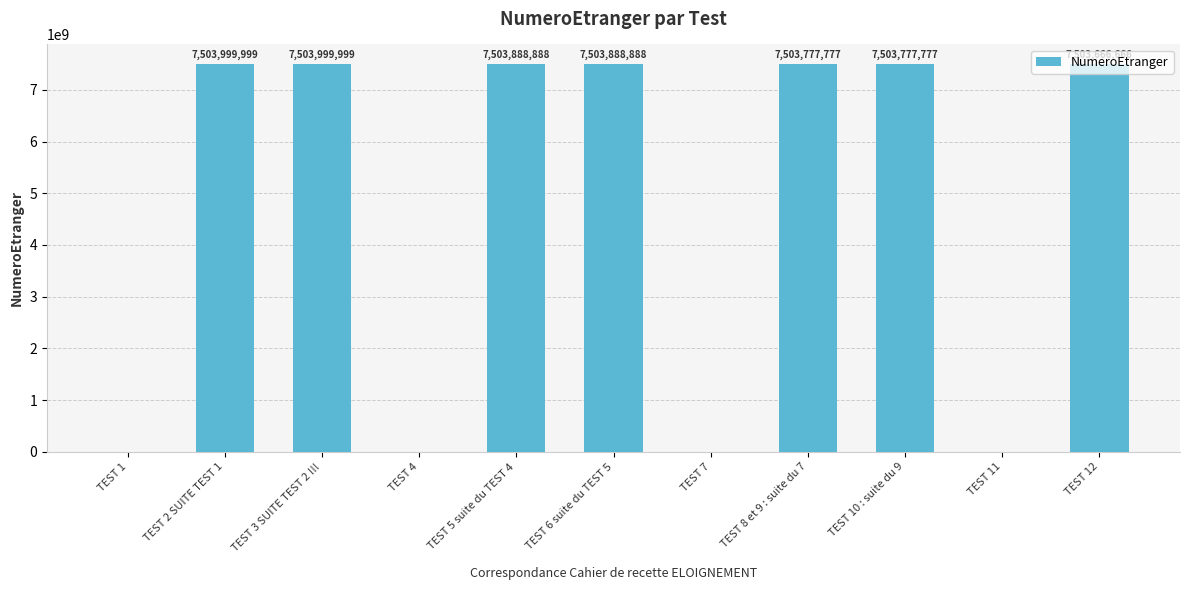

True or false: the data shows -3146619092 at TEST 7.

False